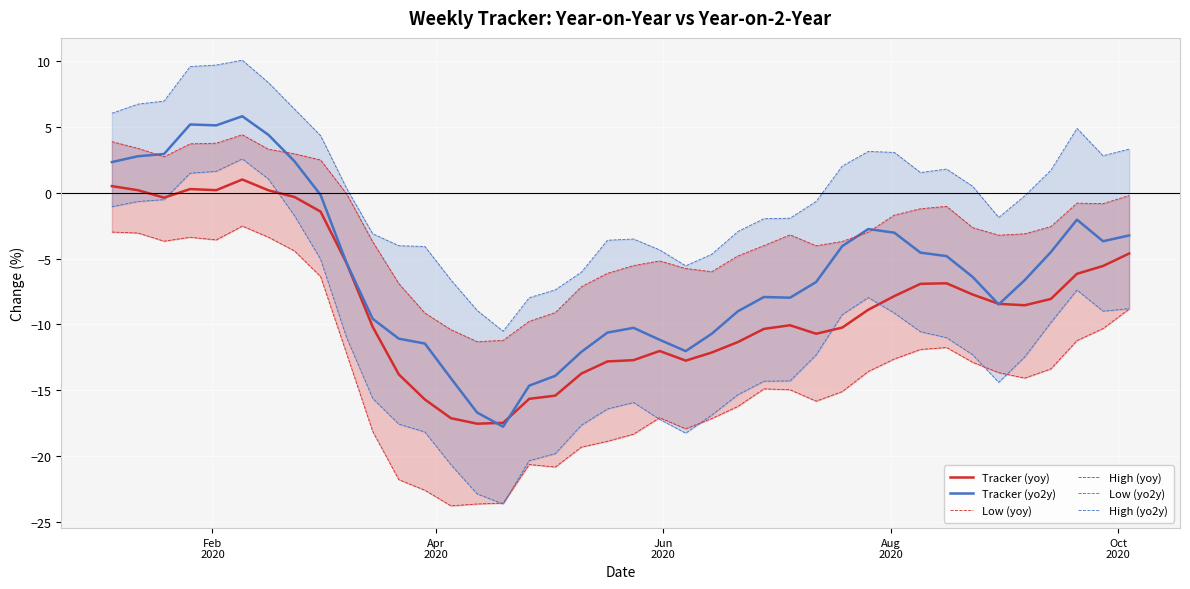

How many interior local valleys does the High (yo2y) series have?

5